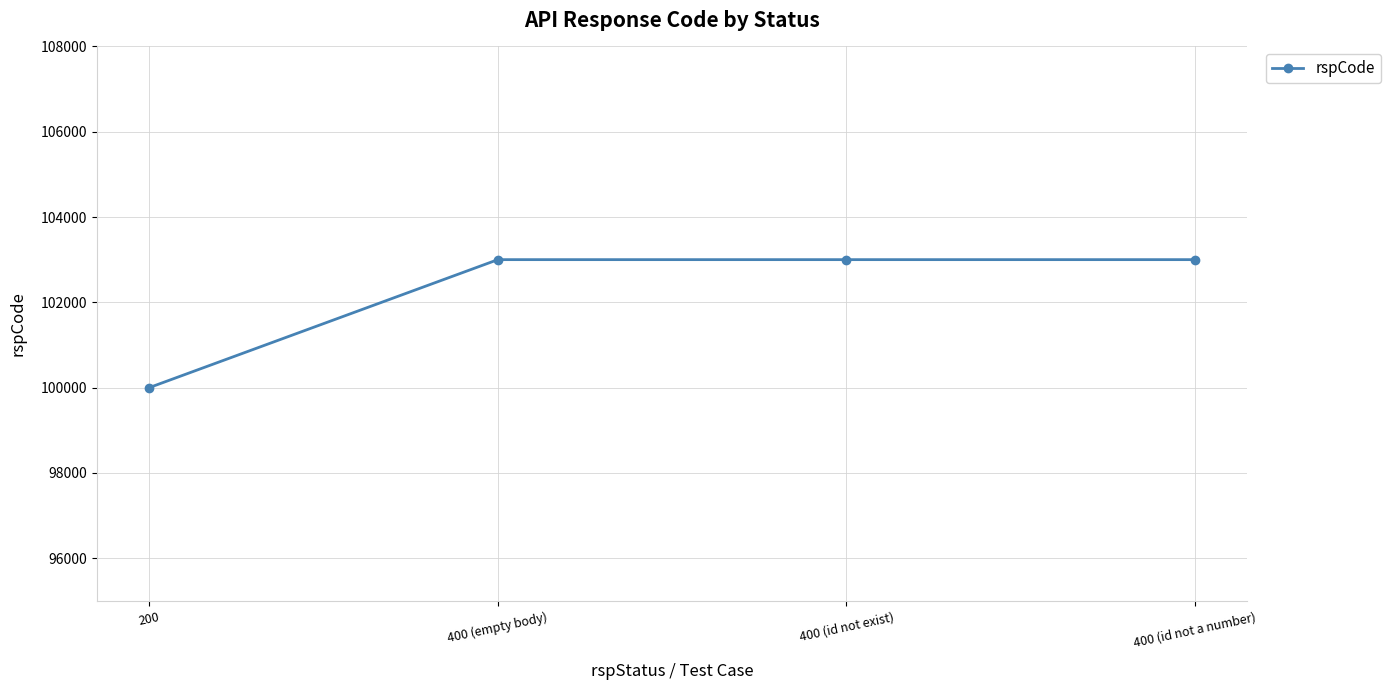

What value does the data have at 400 (id not exist), to the nearest 10?

103000